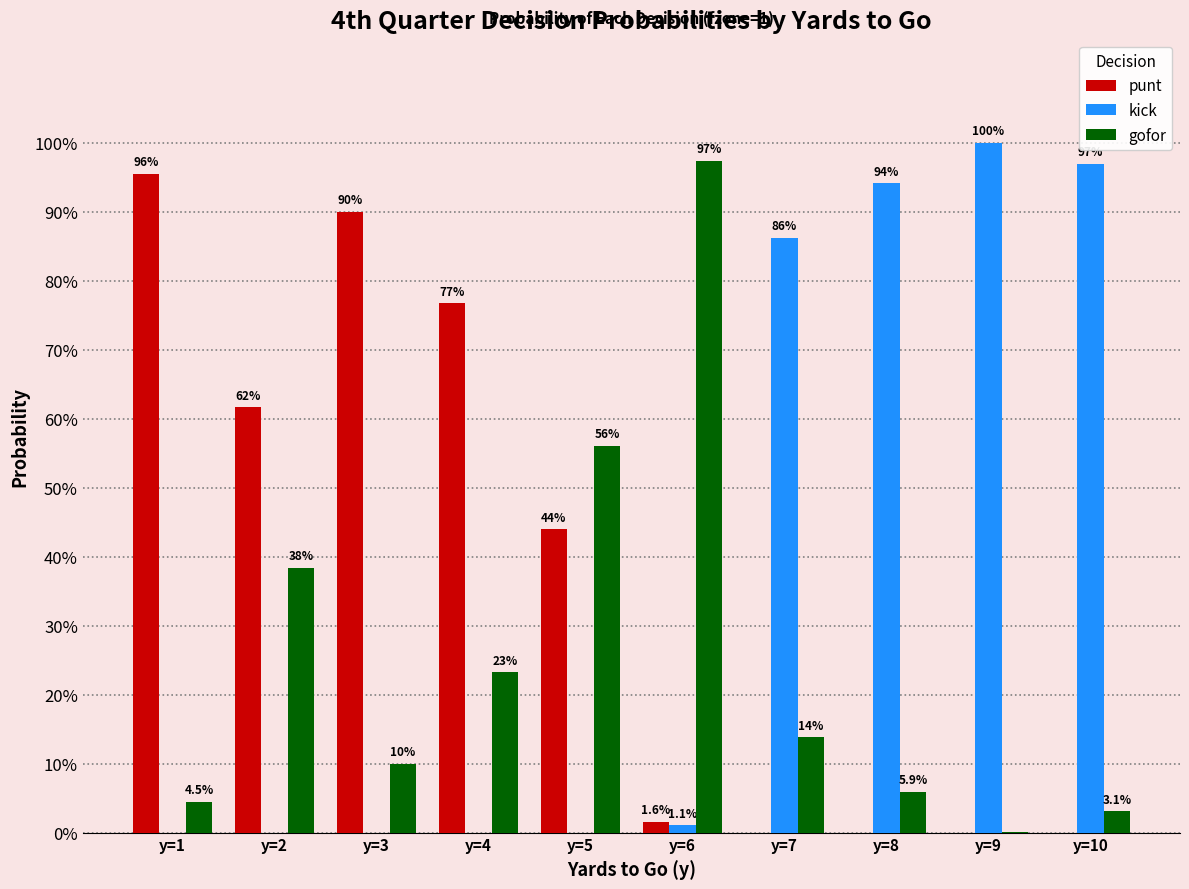

Is the value of gofor at y=4 greater than the value of kick at y=4?

Yes